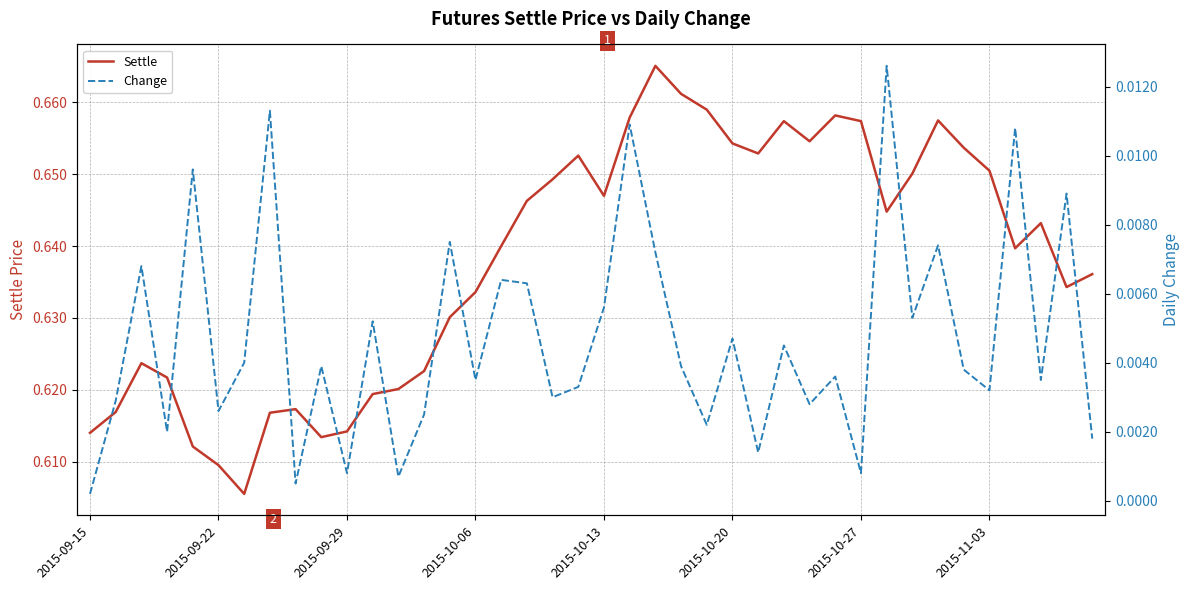

True or false: Settle and Change cross at least once.

False